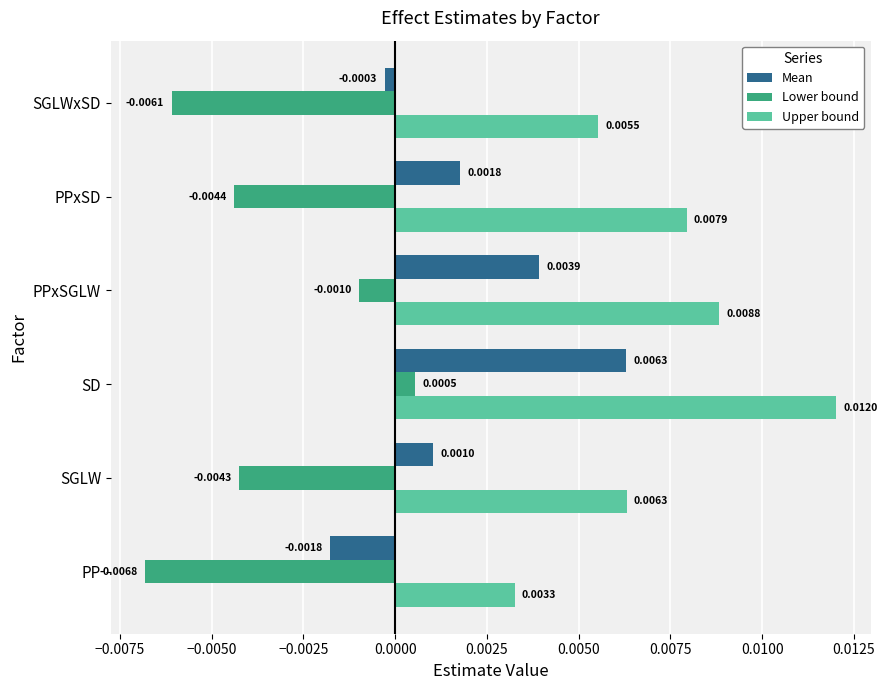

Which series changed the most between SGLW and PPxSD?

Upper bound